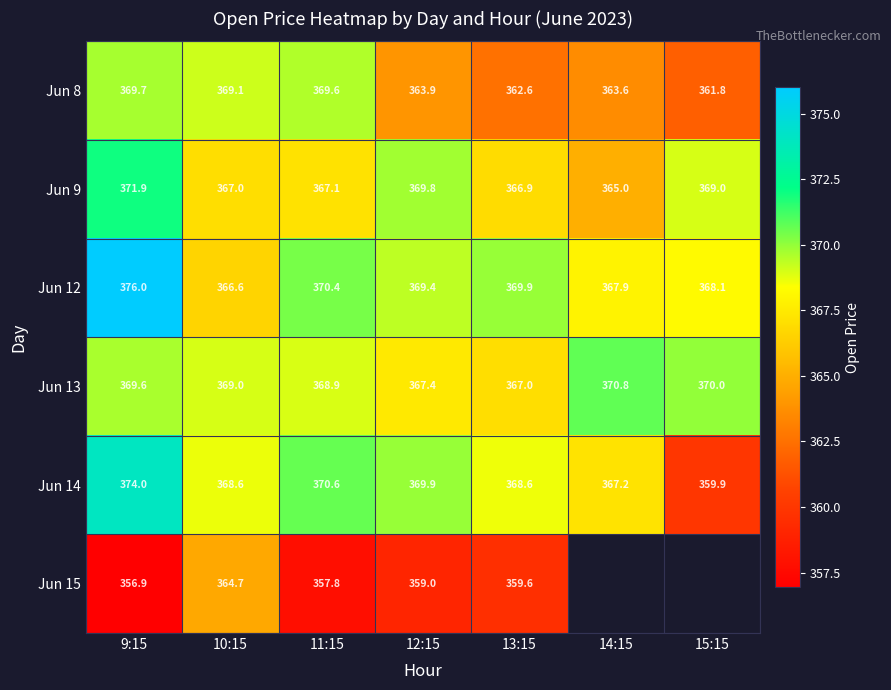

Rank the categories by Jun 13 value from highest to lowest.

14:15, 15:15, 9:15, 10:15, 11:15, 12:15, 13:15